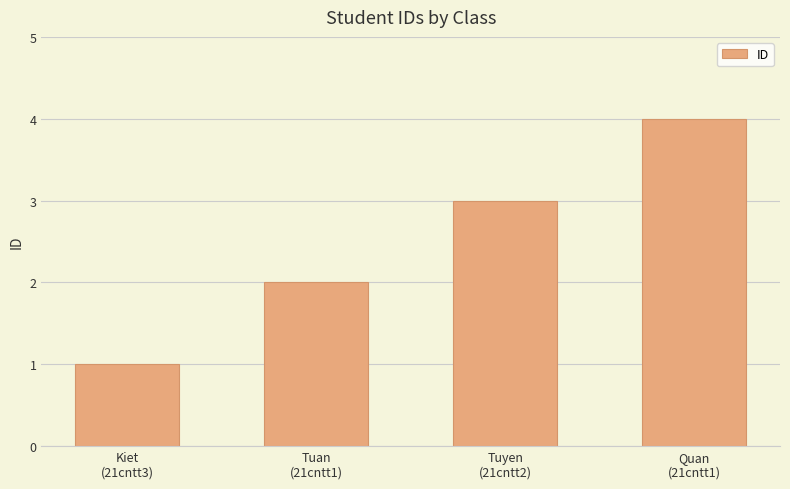

Which category has the lowest value across all series?

Kiet
(21cntt3)